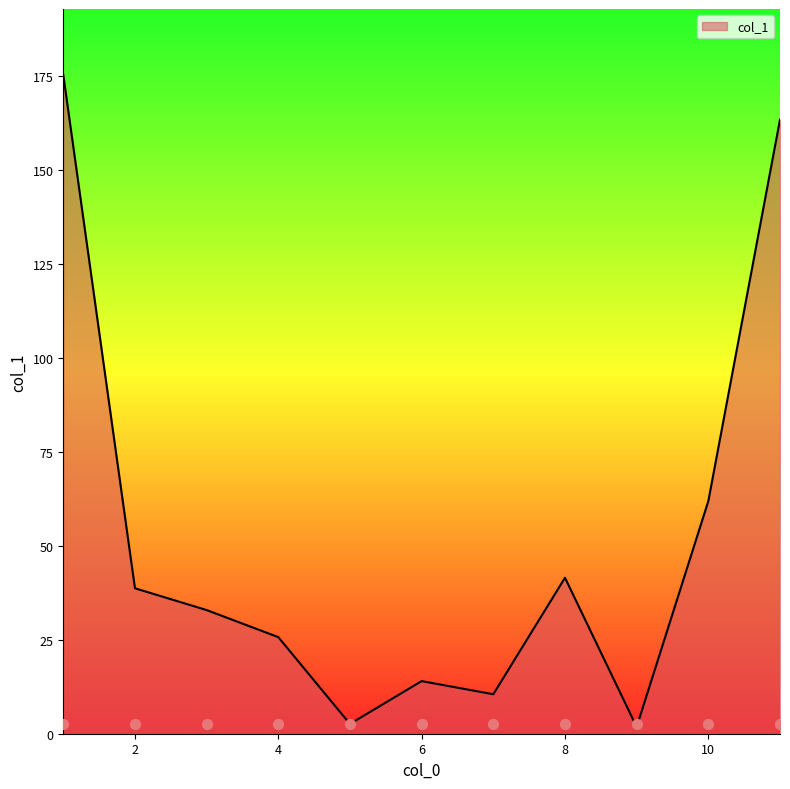

Approximately how many times larger is the value at 6 compared to 10?

0.2